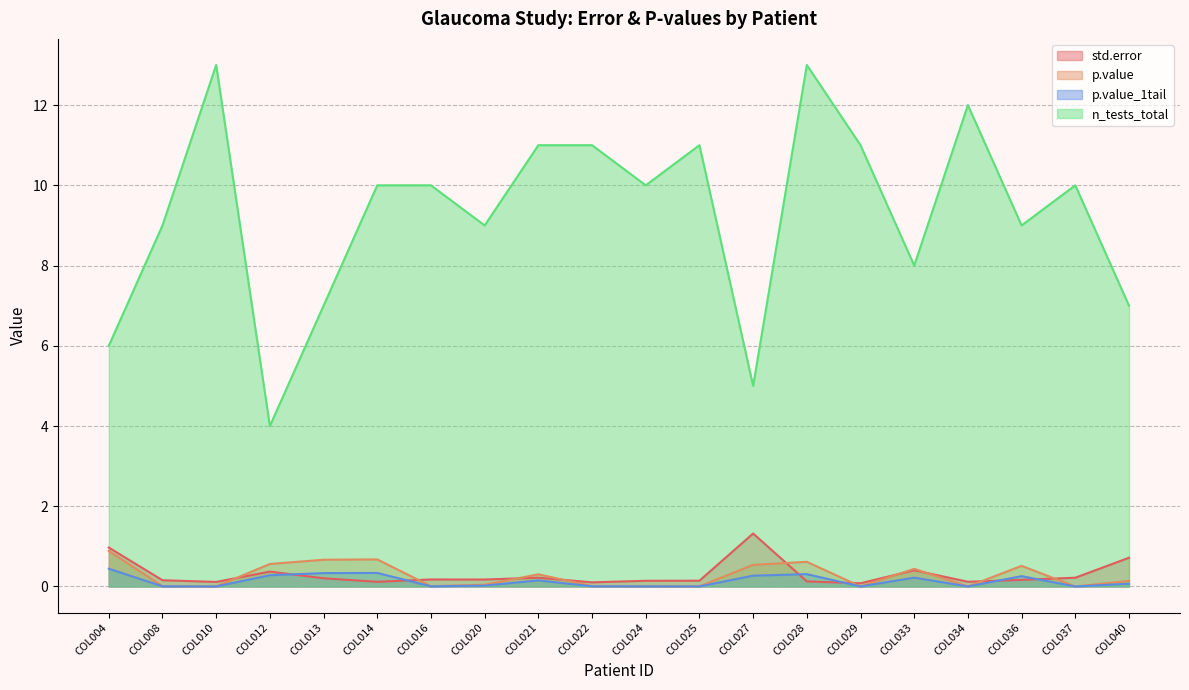

Between COL013 and COL029, which series saw the biggest shift?

n_tests_total